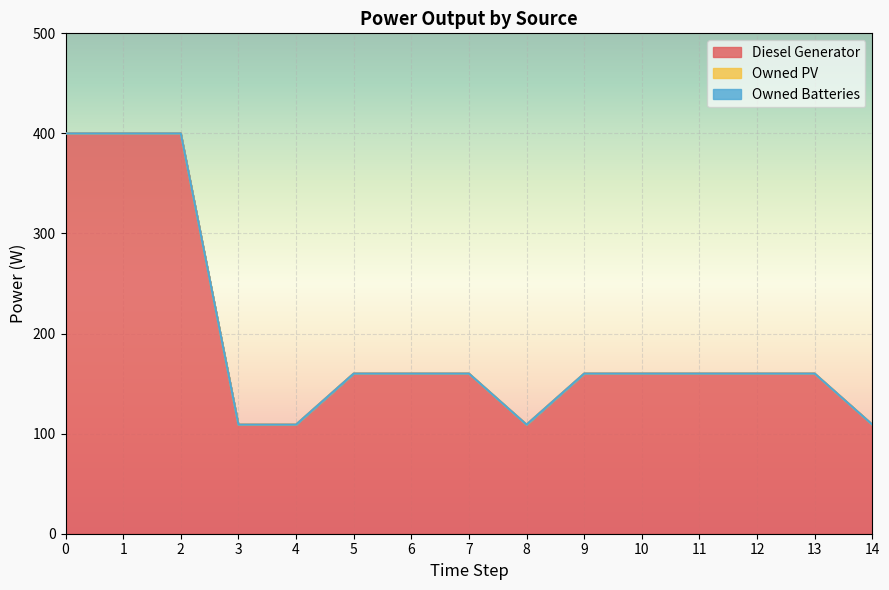

The Owned Batteries series shows 0 at 12. True or false?

True